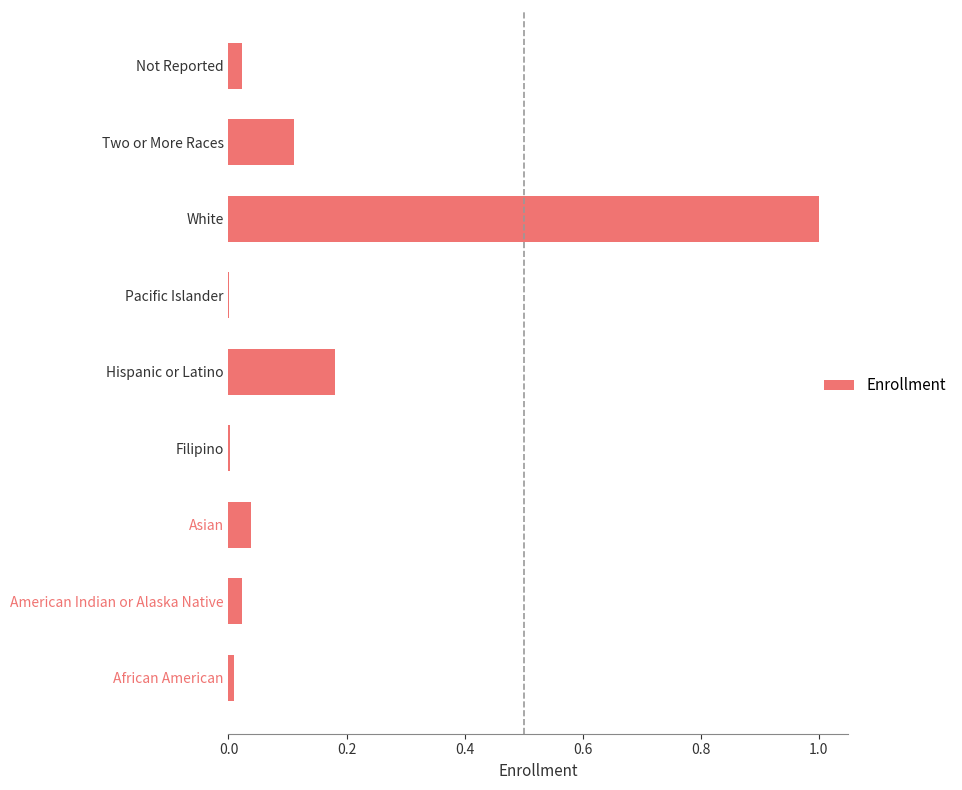

What is the sum of the values at Two or More Races and Hispanic or Latino?

0.3